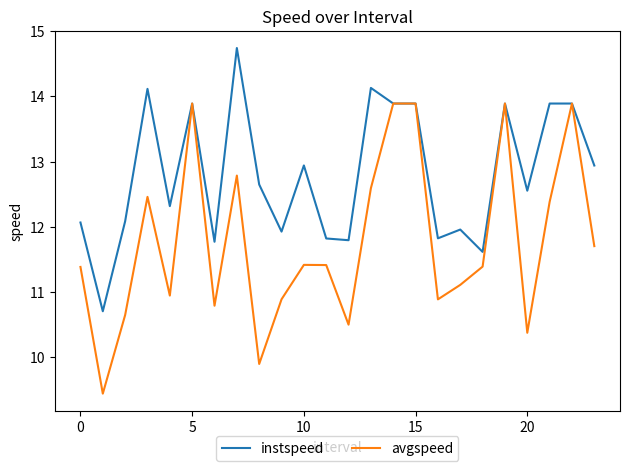

At how many categories does at least one series exceed 12?

16